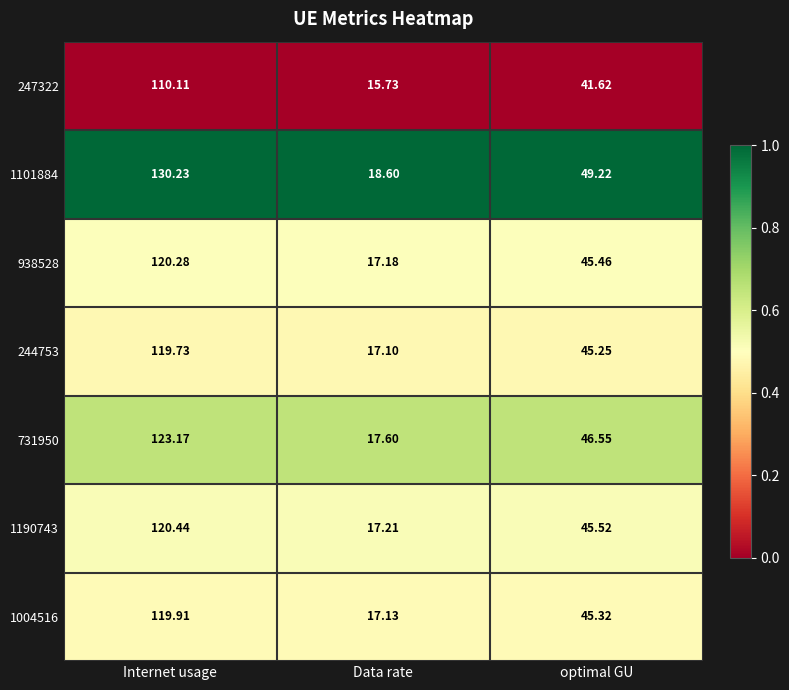

Count the number of data series in this chart.

7